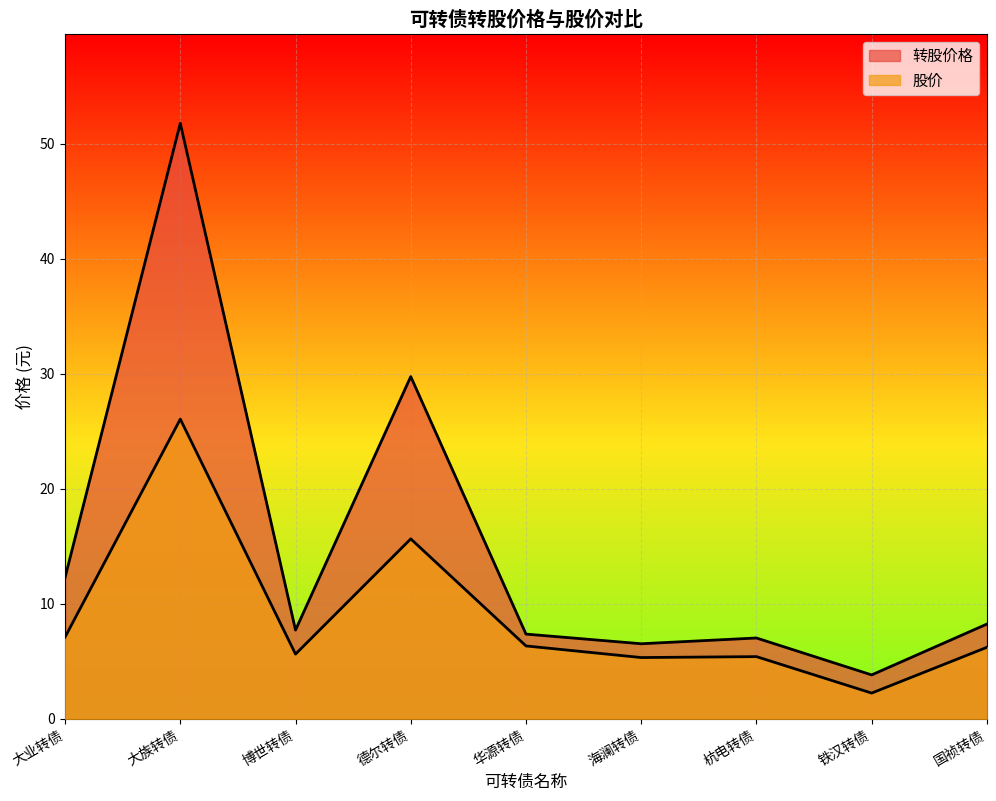

What is the spread (max minus min) of values at 海澜转债?

1.2